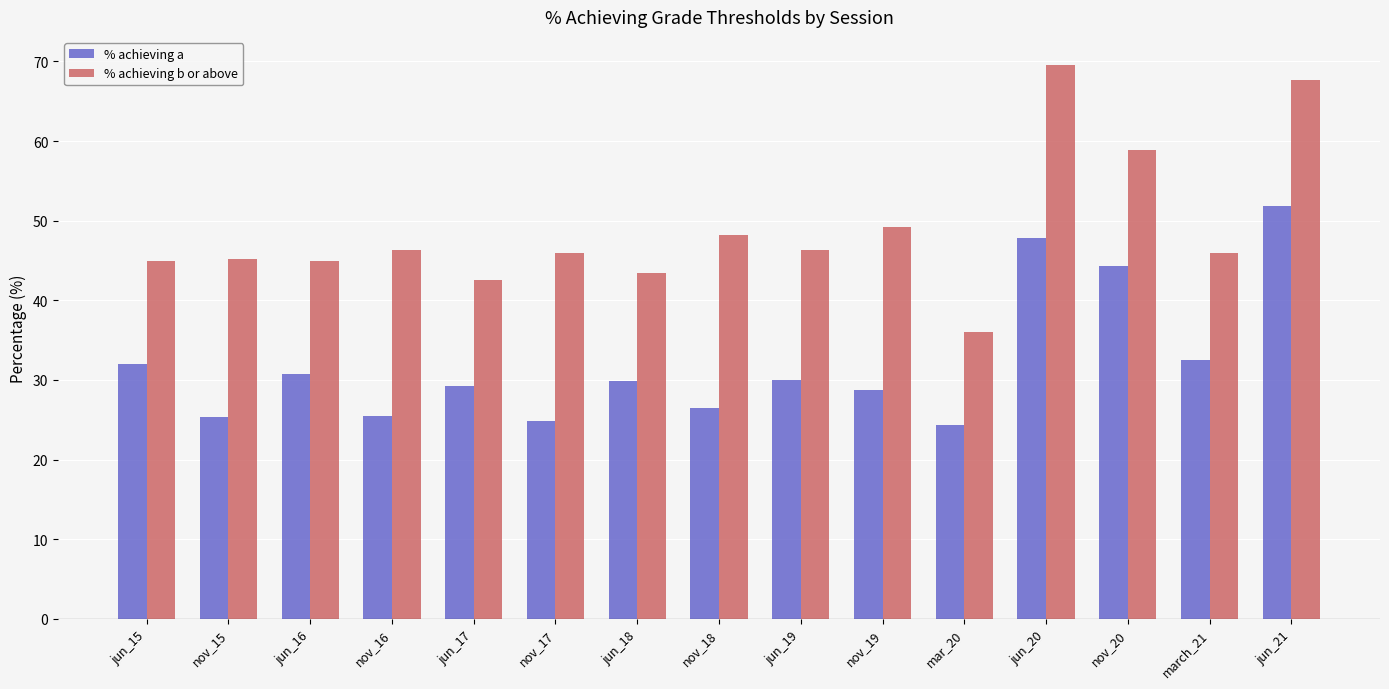

What is the spread (max minus min) of values at jun_18?

13.5